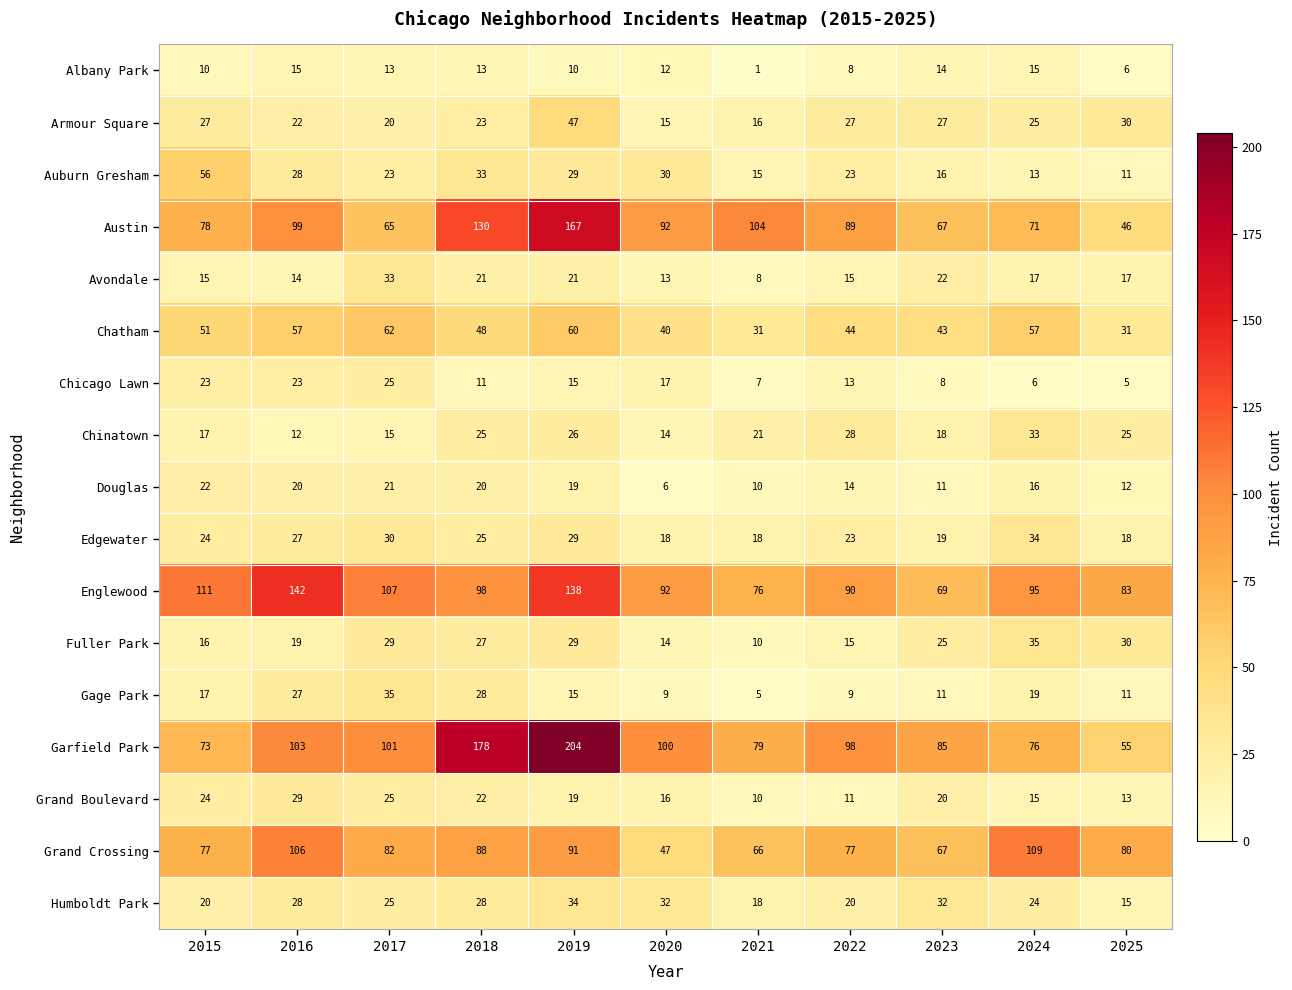

Is the value of Austin at 2018 greater than the value of Gage Park at 2015?

Yes